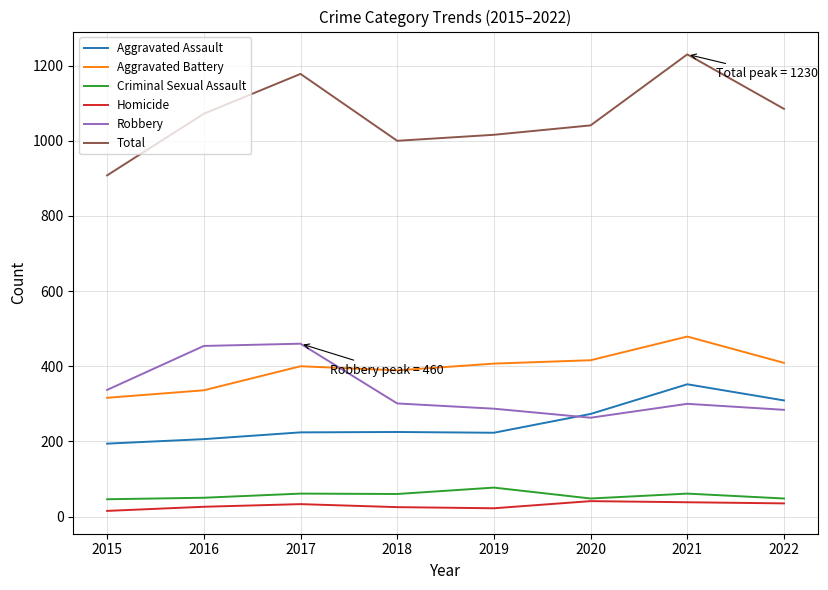

True or false: Total and Homicide cross at least once.

False